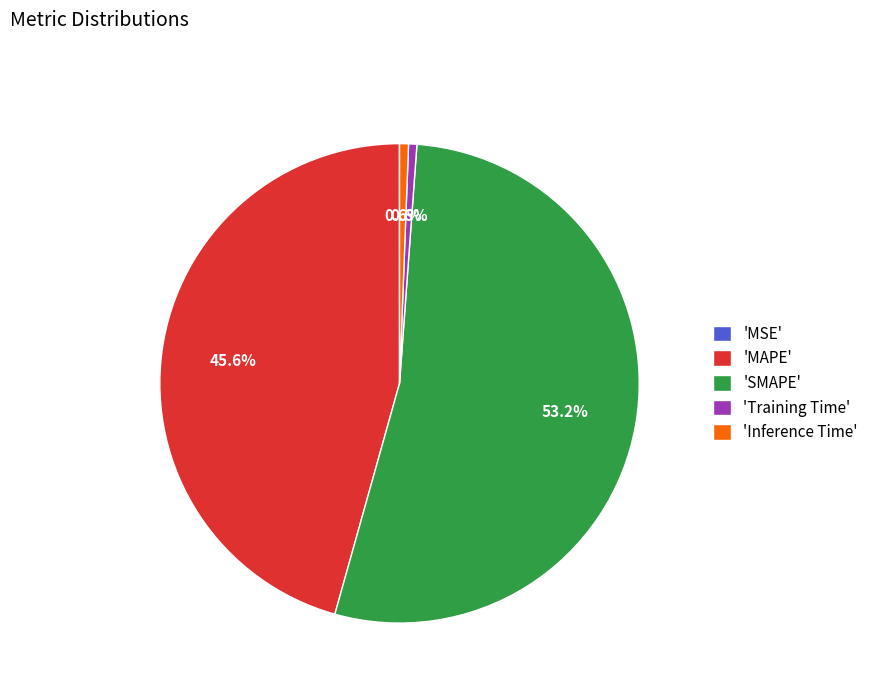

Approximately how many times larger is the value at 'MAPE' compared to 'SMAPE'?

0.9